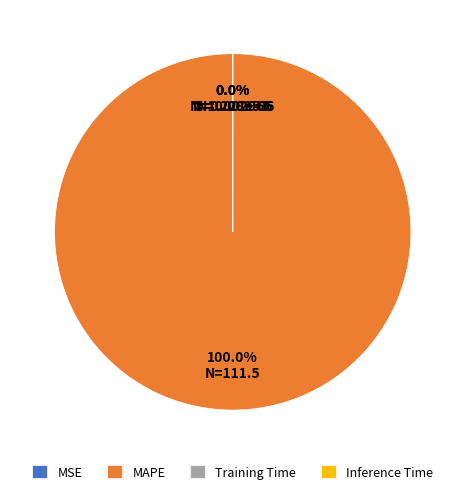

True or false: Training Time accounts for 0% of the total.

True